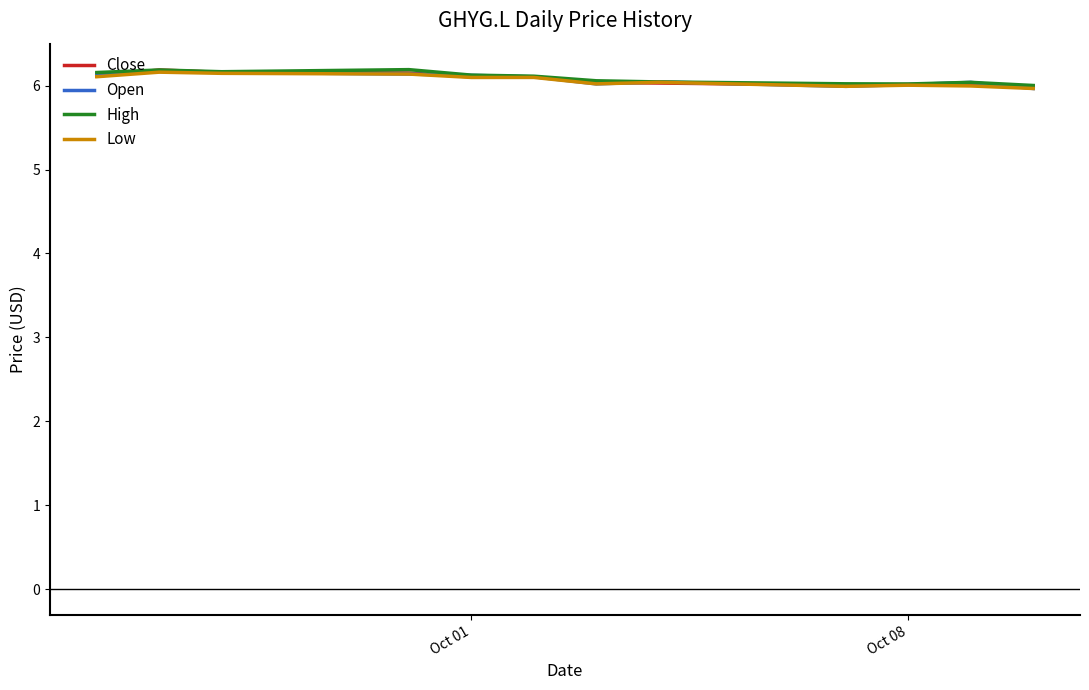

What is the minimum value shown in the chart?

6.0